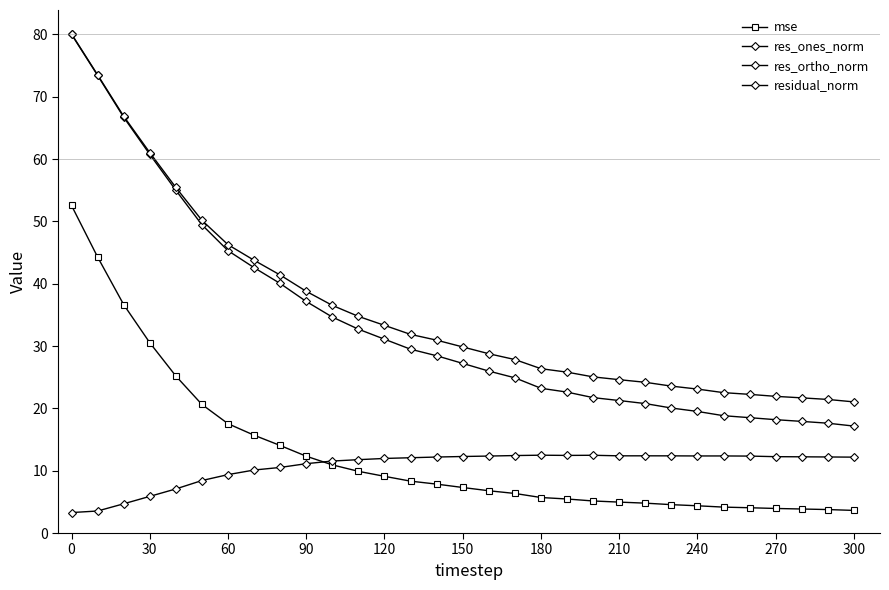

How many lines are shown in the chart?

4